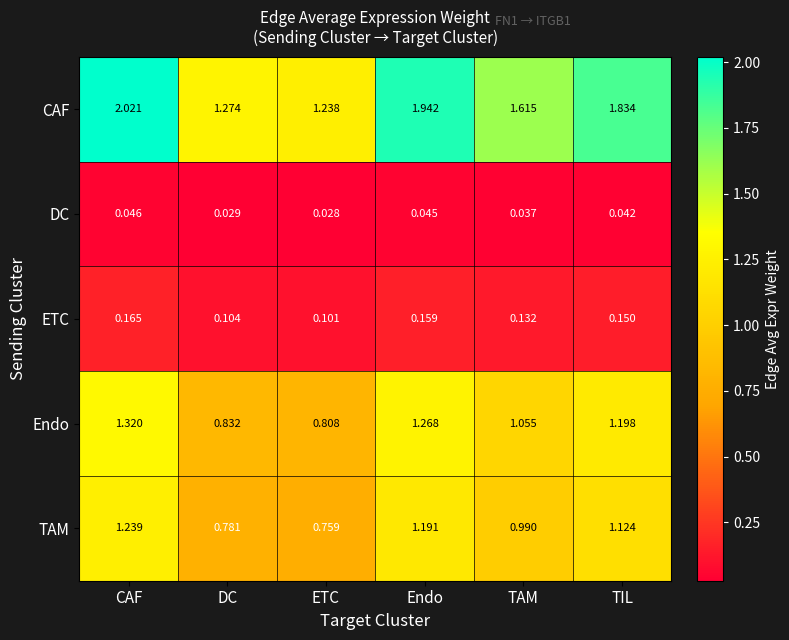

At TAM, list the series in order from largest to smallest.

CAF, Endo, TAM, ETC, DC